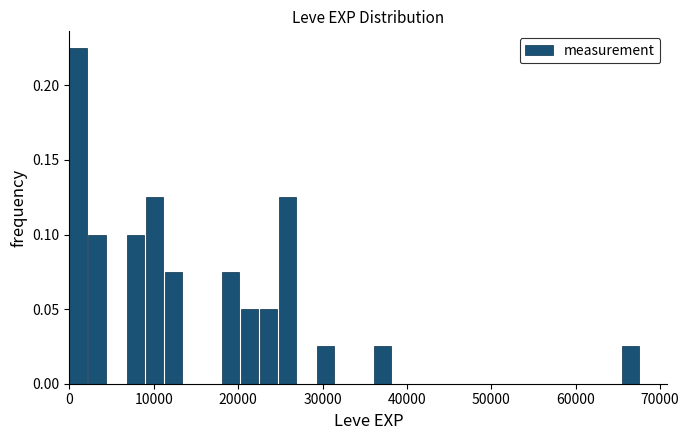

Read against the x-axis, roughly where is the centre of the tallest bar?

1000